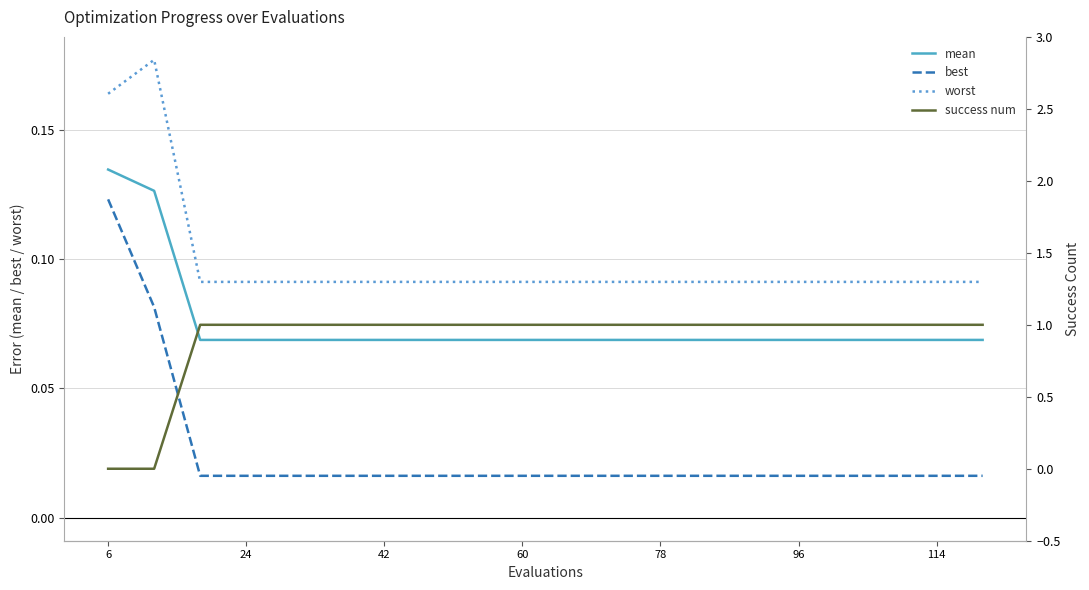

Reading left to right, list all the values displayed in this chart.

mean: 0.1	0.1	0.1	0.1	0.1	0.1	0.1	0.1	0.1	0.1	0.1	0.1	0.1	0.1	0.1	0.1	0.1	0.1	0.1	0.1
best: 0.1	0.1	0.0	0.0	0.0	0.0	0.0	0.0	0.0	0.0	0.0	0.0	0.0	0.0	0.0	0.0	0.0	0.0	0.0	0.0
worst: 0.2	0.2	0.1	0.1	0.1	0.1	0.1	0.1	0.1	0.1	0.1	0.1	0.1	0.1	0.1	0.1	0.1	0.1	0.1	0.1
success num: 0.0	0.0	1.0	1.0	1.0	1.0	1.0	1.0	1.0	1.0	1.0	1.0	1.0	1.0	1.0	1.0	1.0	1.0	1.0	1.0